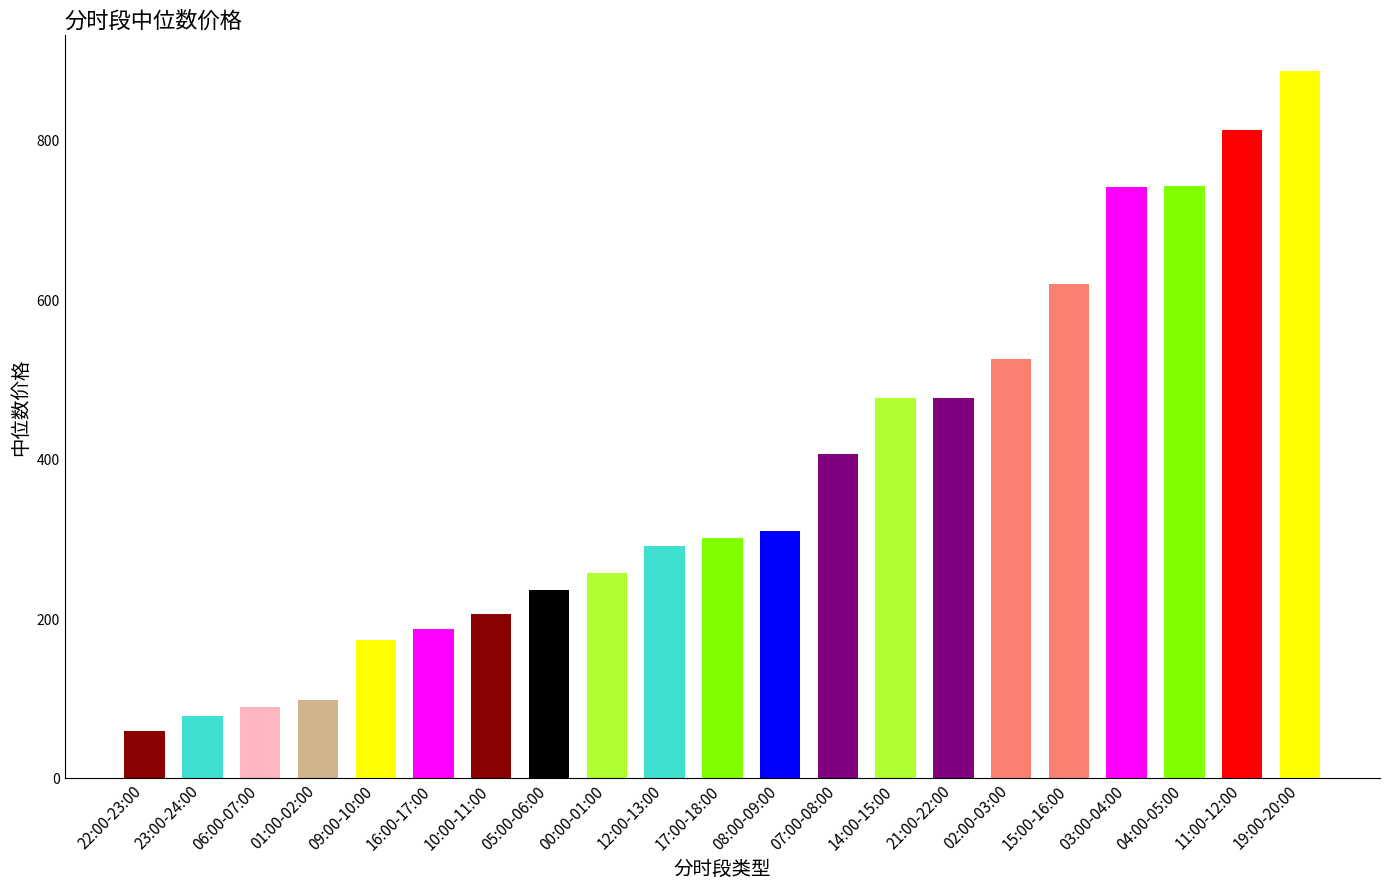

What is the label of the 2nd bar from the right?

11:00-12:00